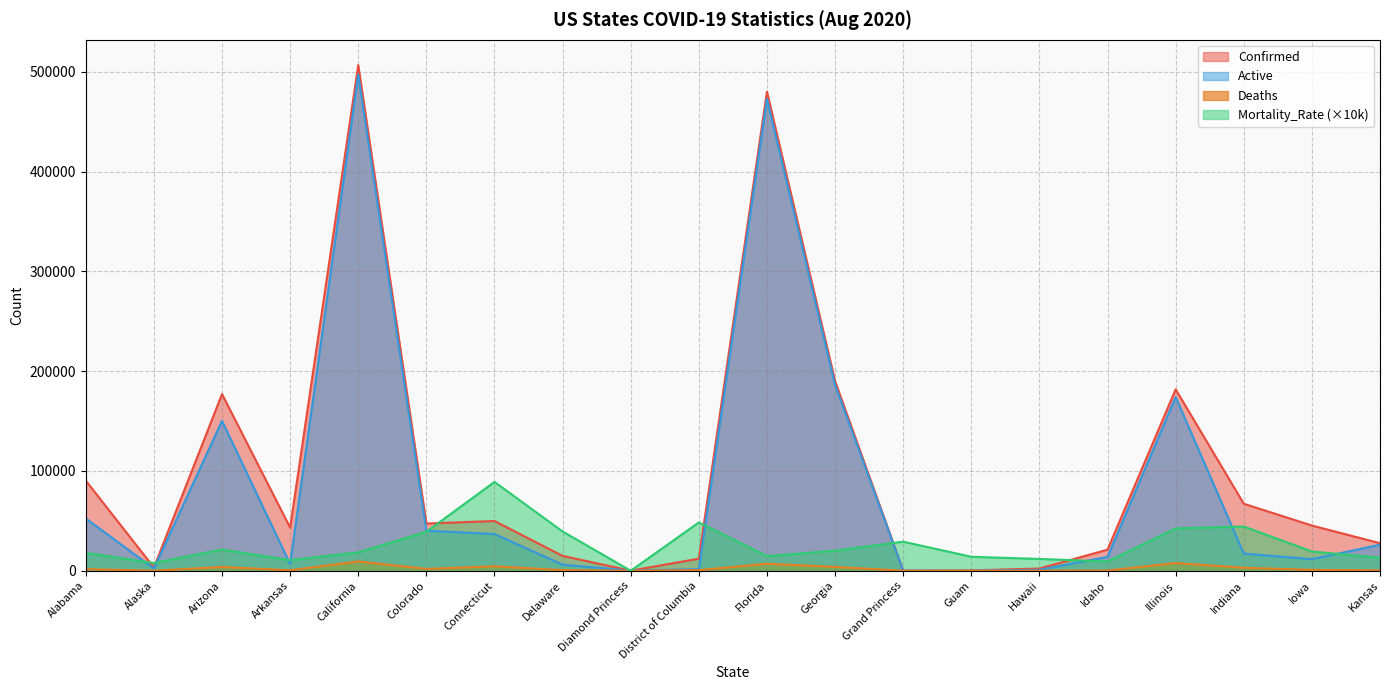

Reading left to right, extract all data points from this chart.

Confirmed: 90299.0	3136.0	177002.0	43173.0	506613.0	47267.0	49810.0	14877.0	49.0	12057.0	480028.0	190012.0	103.0	356.0	2197.0	21110.0	181754.0	67122.0	45293.0	27590.0
Deaths: 1603.0	24.0	3747.0	458.0	9345.0	1844.0	4432.0	585.0	0.0	584.0	7022.0	3825.0	3.0	5.0	26.0	197.0	7700.0	2971.0	874.0	358.0
Active: 52345.0	2182.0	150191.0	6681.0	497268.0	40071.0	36765.0	6080.0	49.0	1657.0	473006.0	186187.0	100.0	47.0	928.0	13915.0	174054.0	17196.0	11600.0	26056.0
Mortality_Rate: 17900.0	7700.0	21200.0	10600.0	18400.0	39000.0	89000.0	39300.0	0.0	48400.0	14600.0	20100.0	29100.0	14000.0	11800.0	9300.0	42400.0	44300.0	19300.0	13000.0